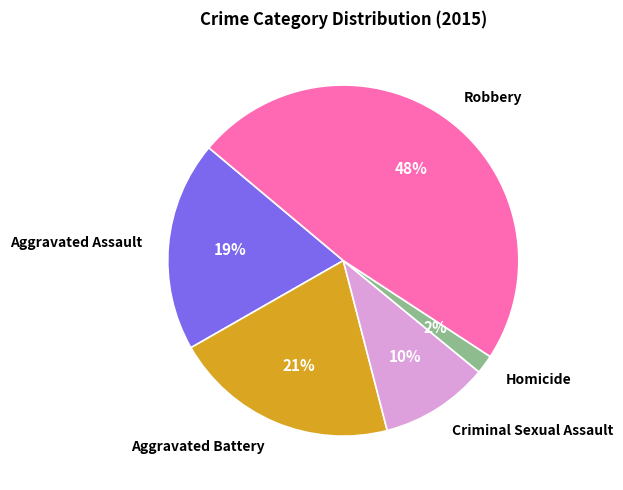

Rank the categories by value from lowest to highest.

Homicide, Criminal Sexual Assault, Aggravated Assault, Aggravated Battery, Robbery